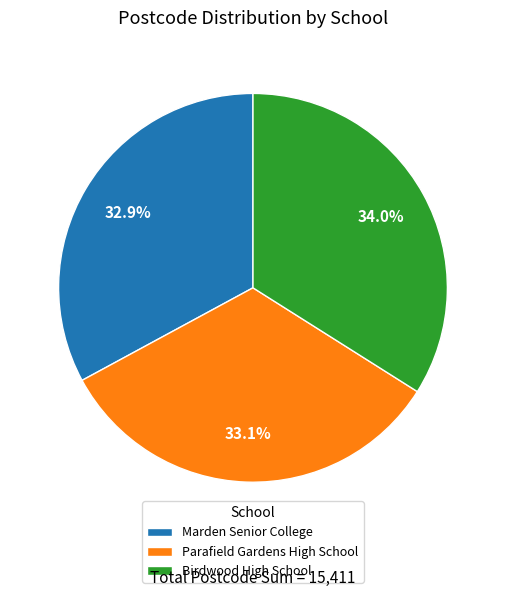

Which category has the biggest portion of the pie?

Birdwood High School